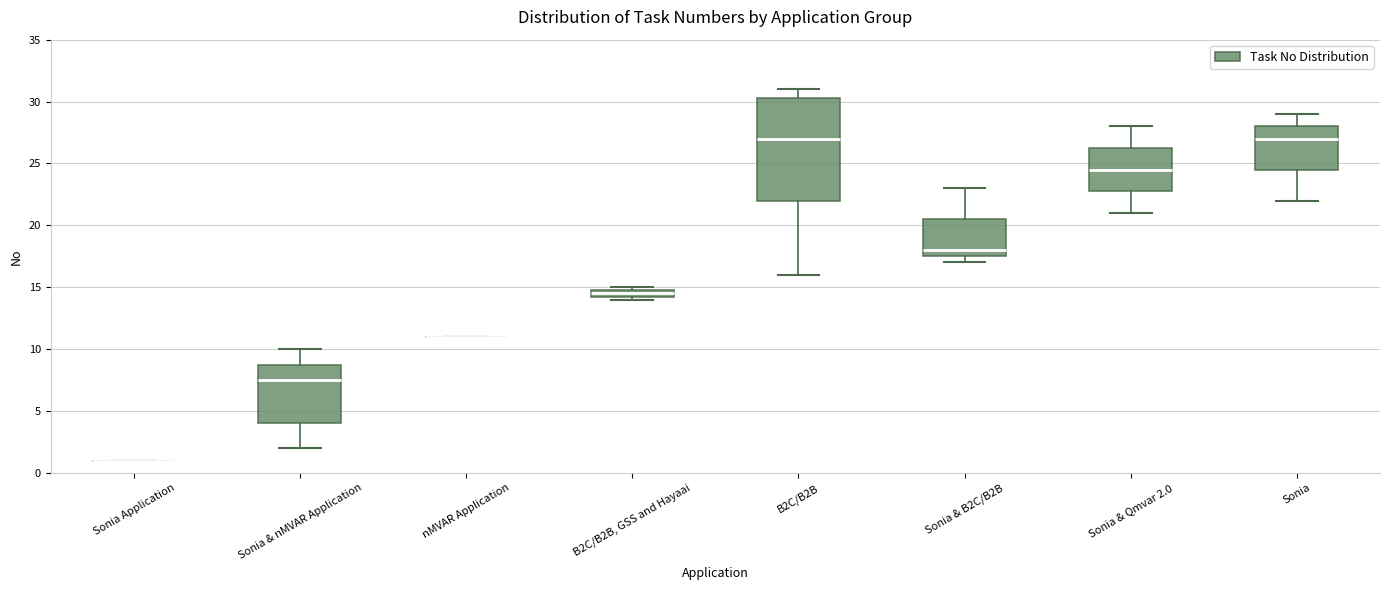

Comparing the boxes themselves (not the whiskers), which one is the tallest?

B2C/B2B